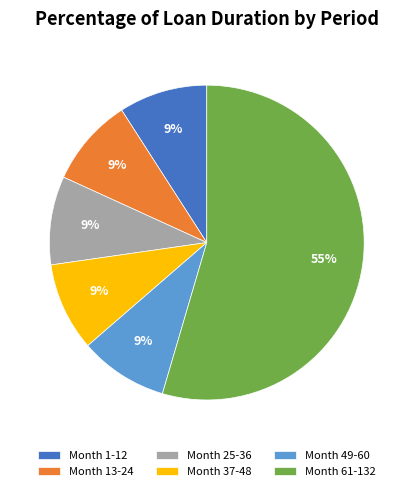

The Month 37-48 slice represents 9% of the pie. True or false?

True